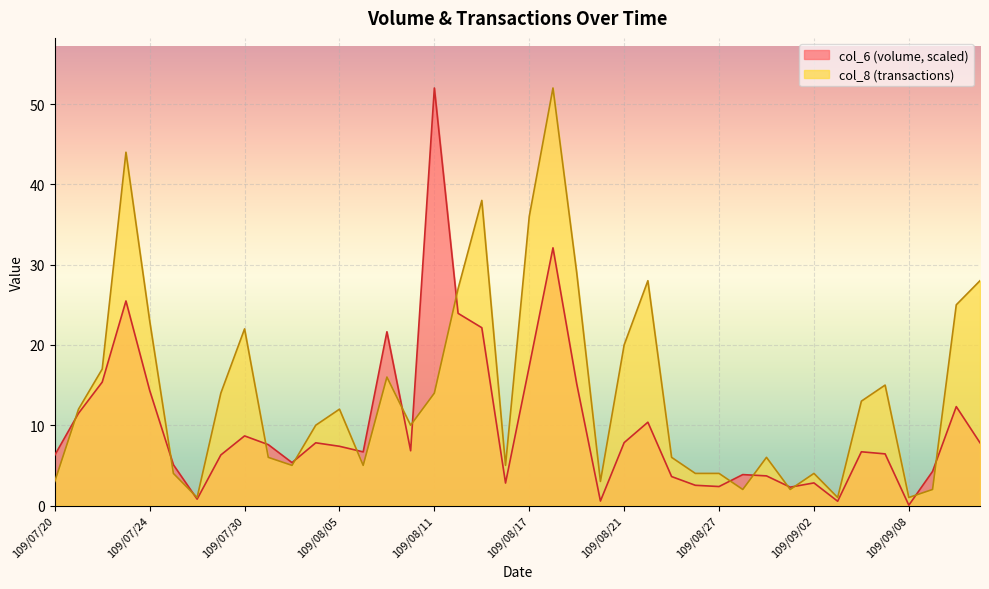

What are all the series names shown in the legend?

col_6 (volume, scaled), col_8 (transactions)